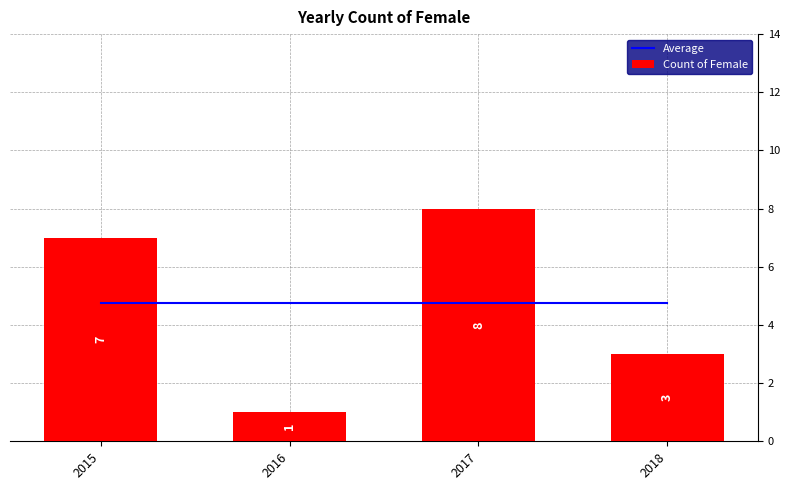

Reading left to right, transcribe all the data shown in this chart.

Average: 2015=4.8	2016=4.8	2017=4.8	2018=4.8
Count of Female: 2015=7.0	2016=1.0	2017=8.0	2018=3.0